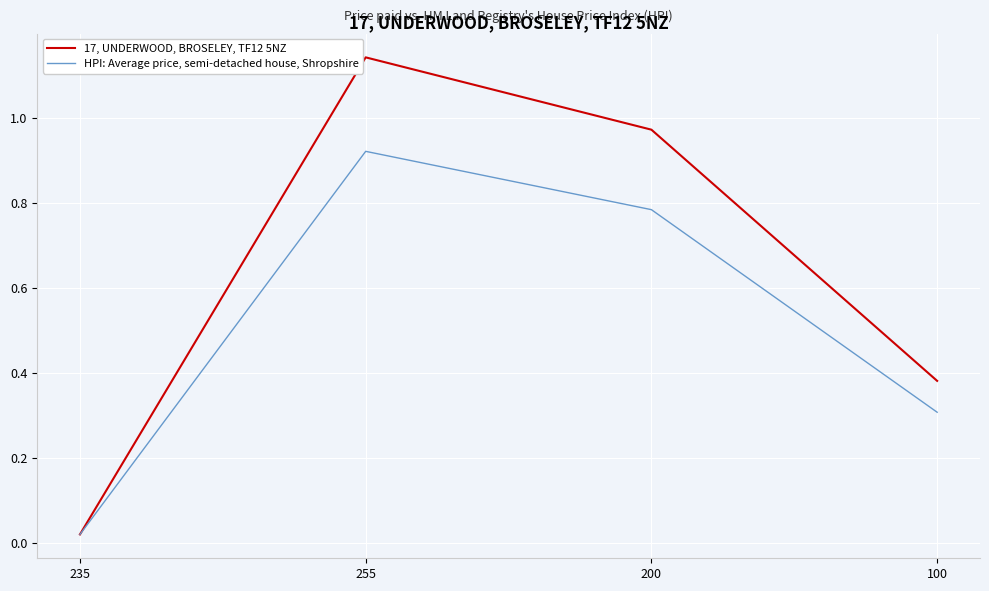

The 17, UNDERWOOD, BROSELEY, TF12 5NZ series shows 0.6 at 255. True or false?

False